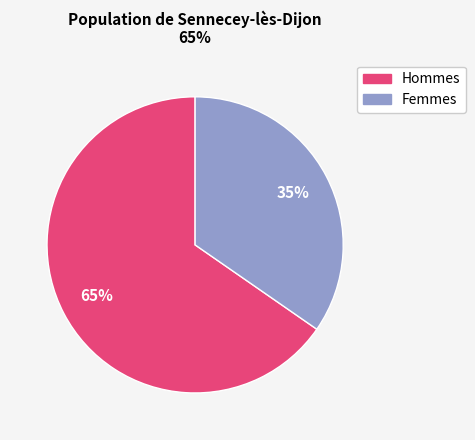

To the nearest percent, what is the average slice percentage?

50%